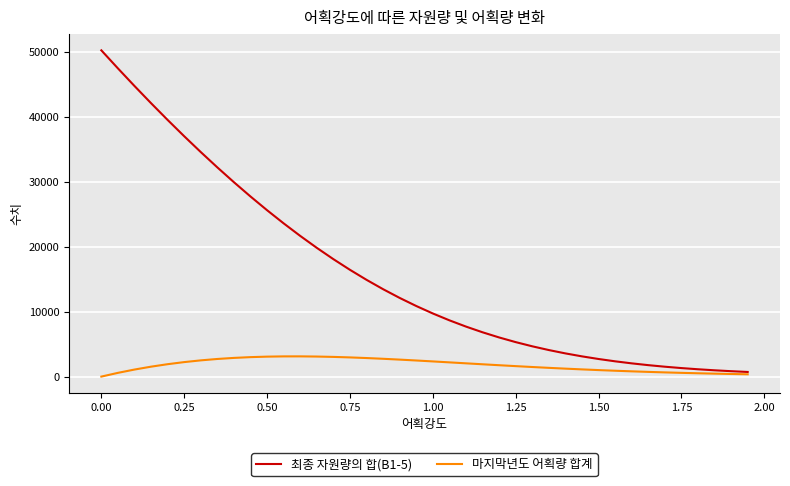

Which series has the largest total across all categories?

최종 자원량의 합(B1-5)